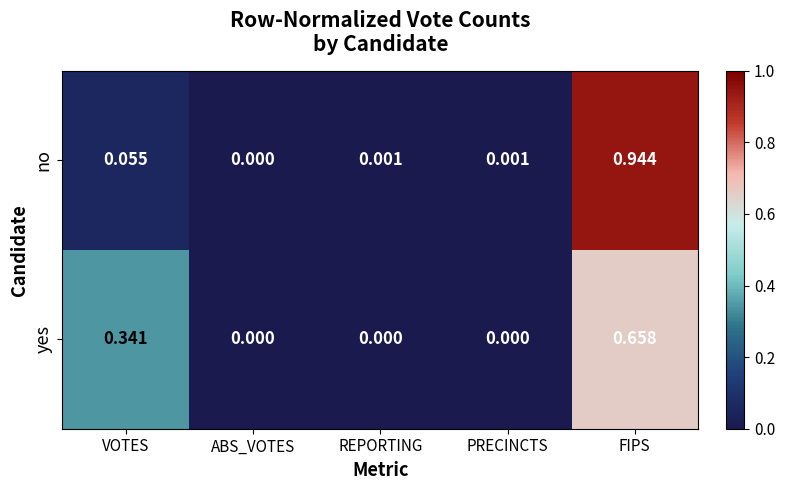

Is the value of no at REPORTING greater than the value of yes at ABS_VOTES?

Yes